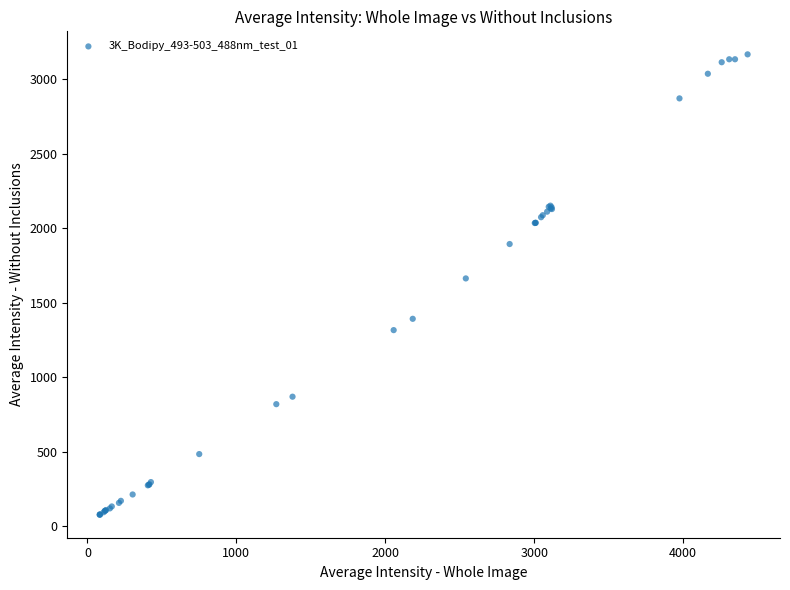

What Y value in the scatter plot is closest to 1621?

1662.5